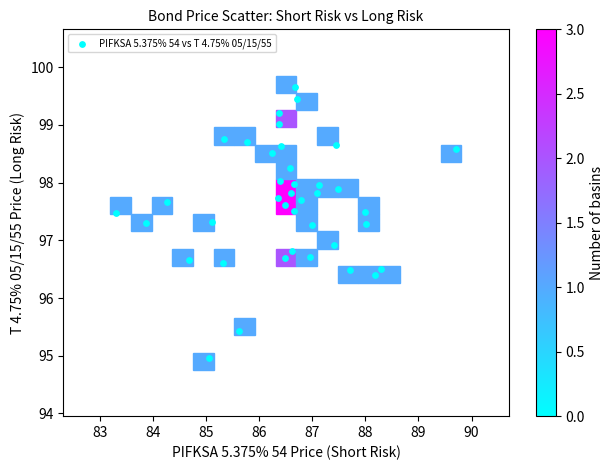

What is the range of X values (max minus min)?

6.4